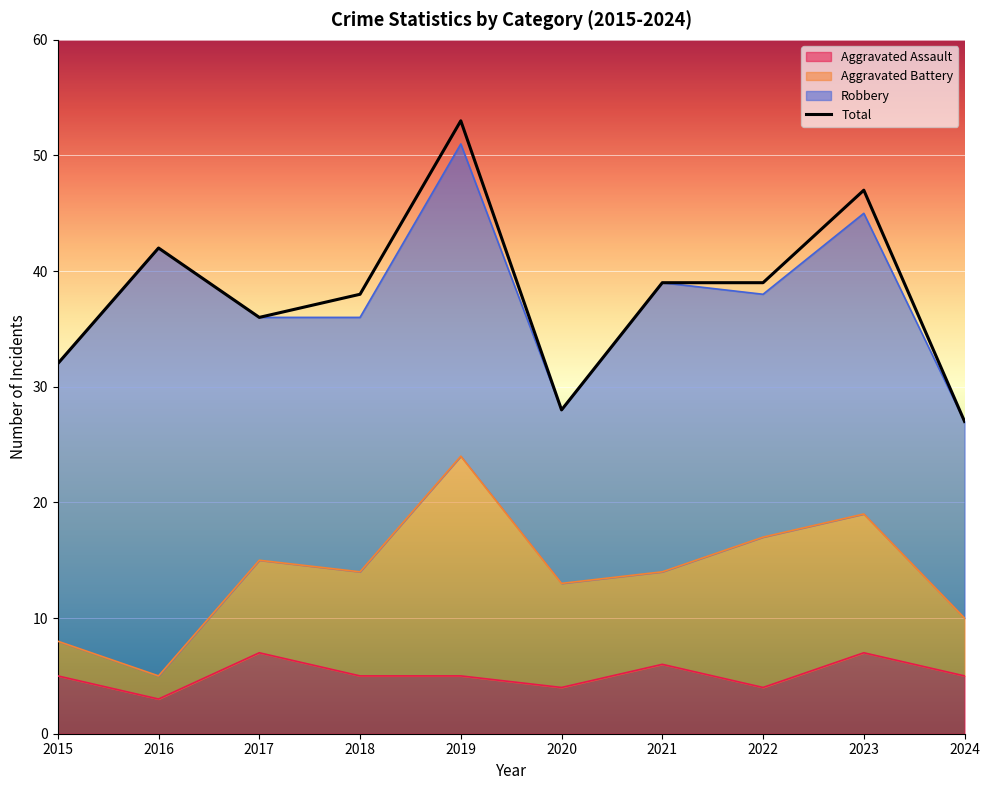

Rank the categories by Aggravated Assault value from highest to lowest.

2017, 2023, 2021, 2015, 2018, 2019, 2024, 2020, 2022, 2016